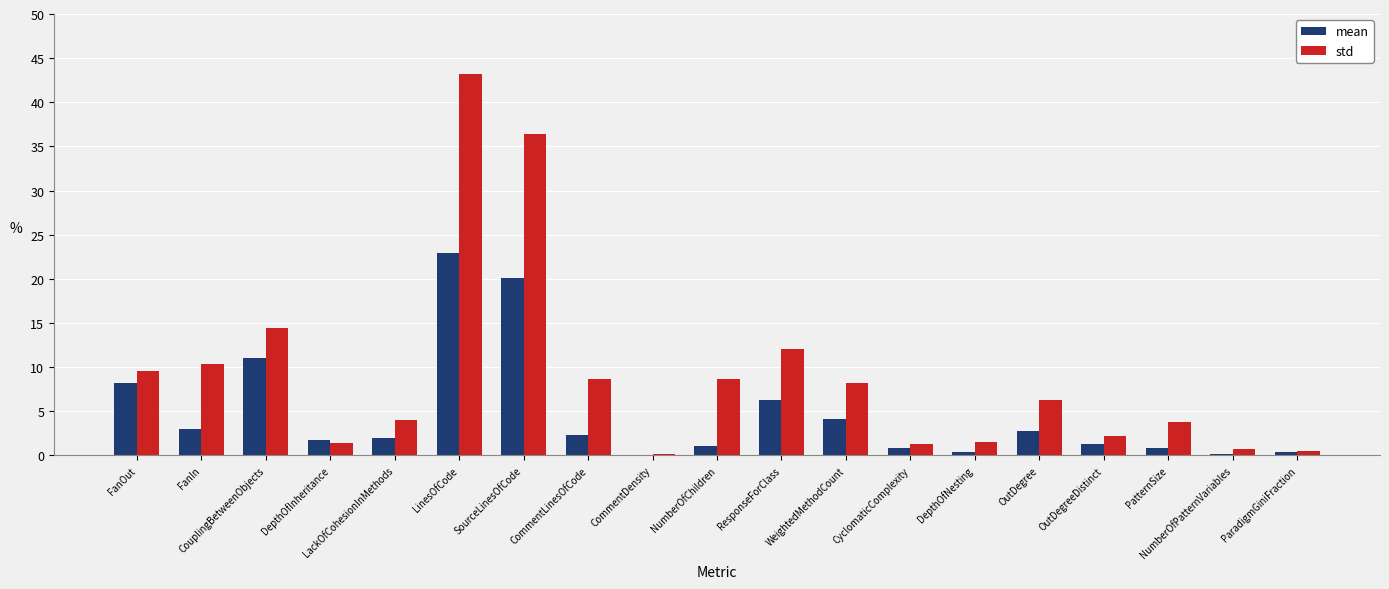

Which category has the highest value in the std series?

LinesOfCode